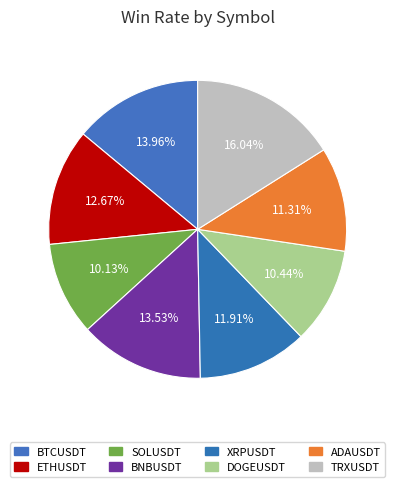

Is there a majority slice in this chart?

No